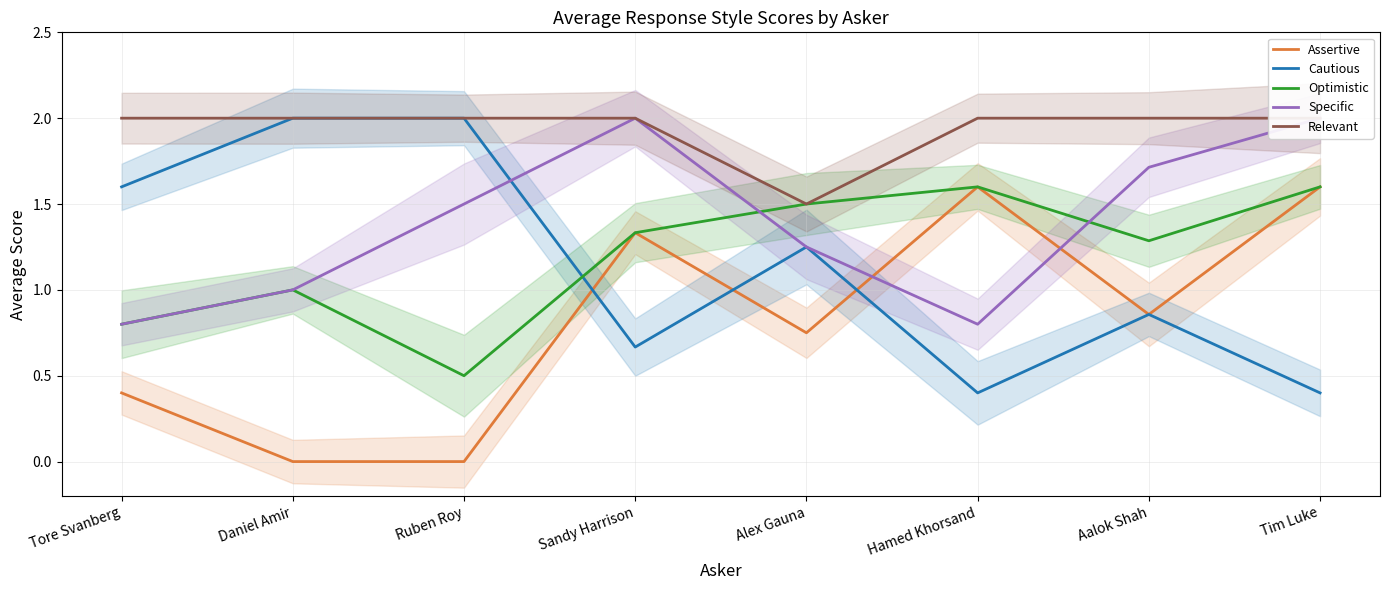

Count the number of categories in the chart.

8